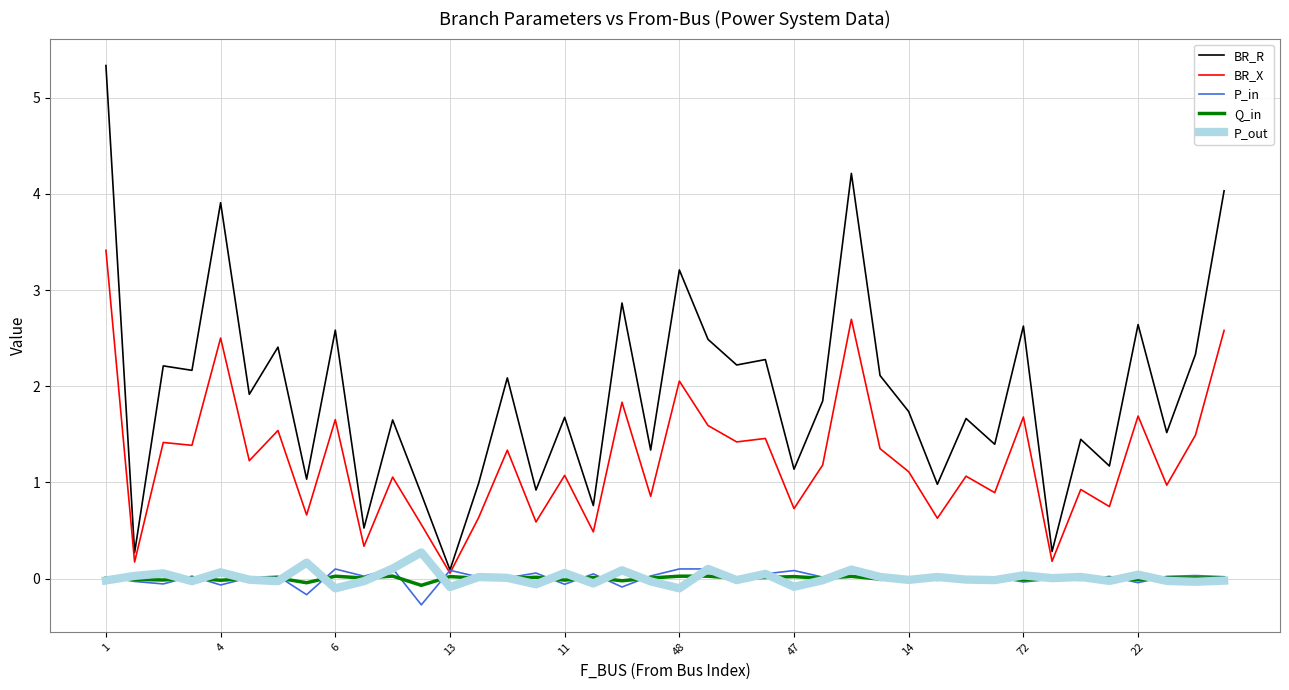

In P_in, how many points are higher than both neighbors (excluding endpoints)?

15